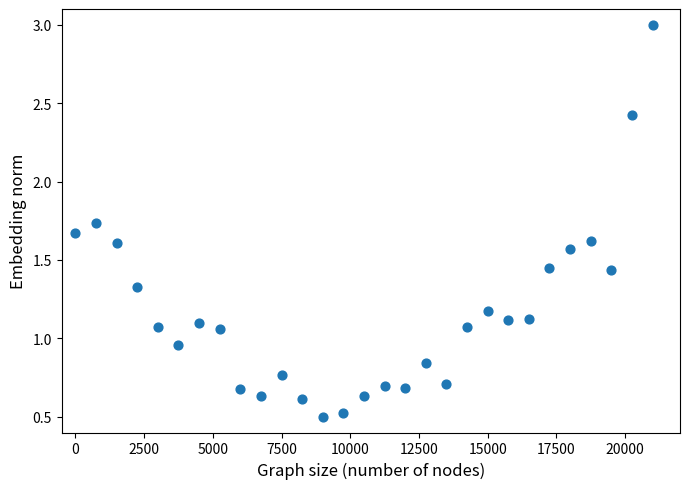

What is the range of X values (max minus min)?

21000.0